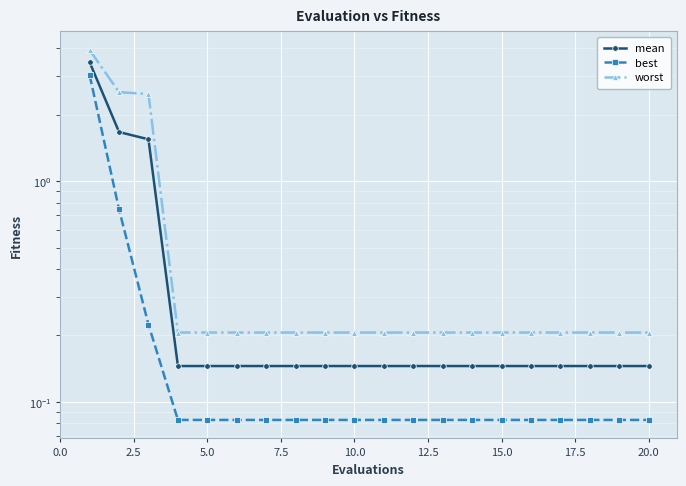

Which series has the widest spread of values?

worst